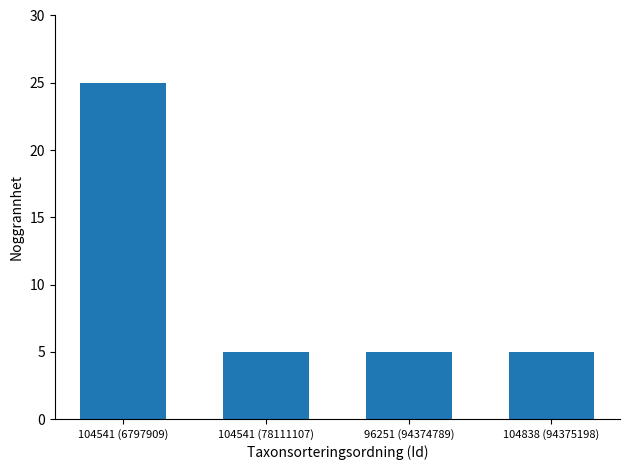

What value does the data have at 104541 (78111107)?

5